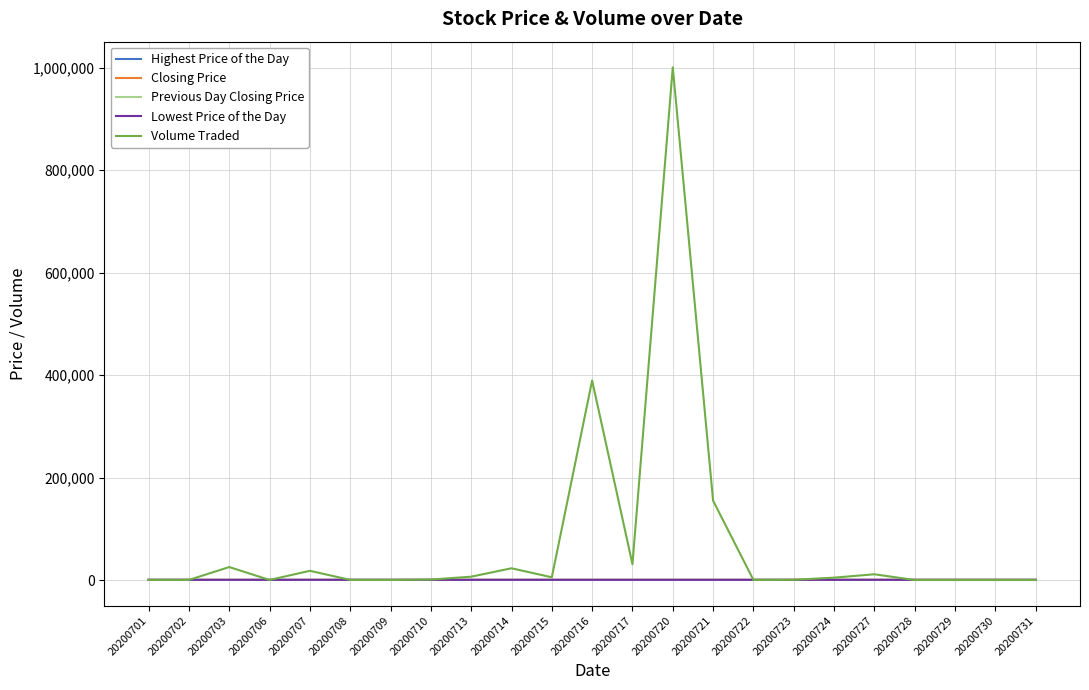

True or false: Highest Price of the Day has a value of 310.5 at 20200707.

True